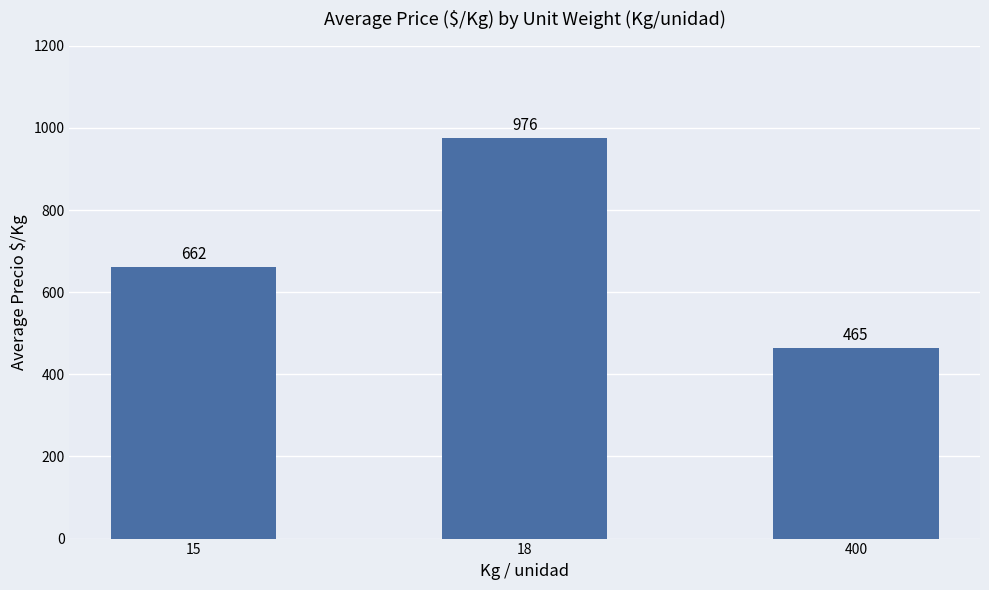

What is the difference between the maximum and minimum values?

511.2